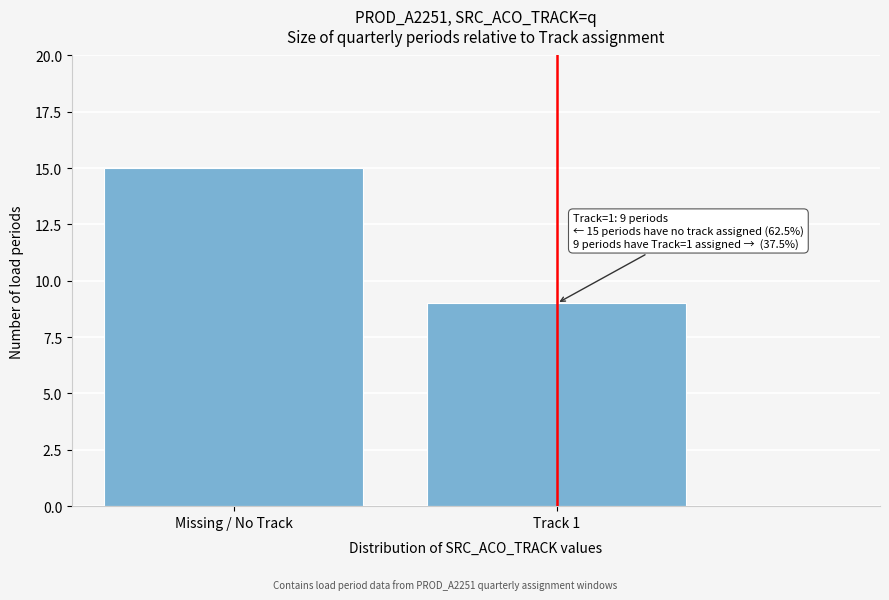

Reading left to right, list all the values displayed in this chart.

15	9